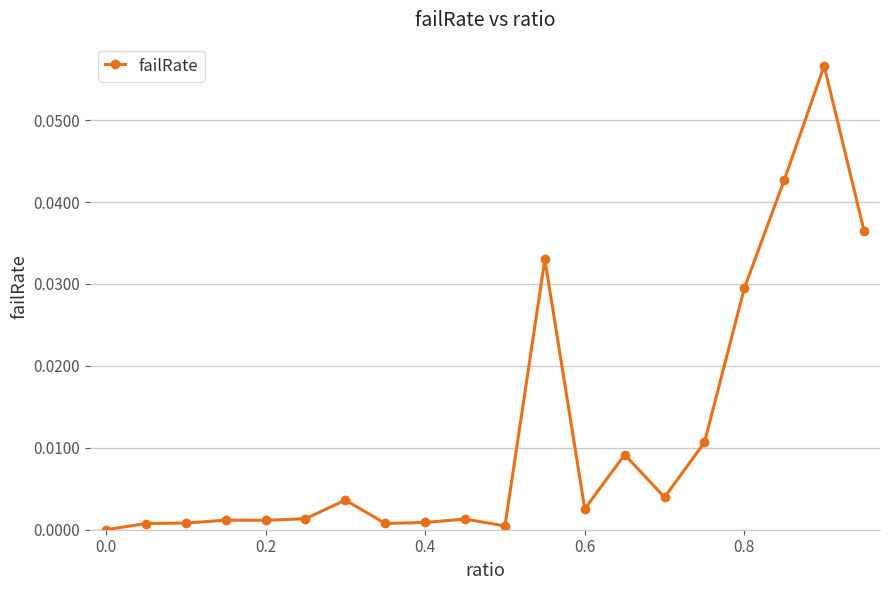

True or false: the data has more than 2 interior local peaks.

True